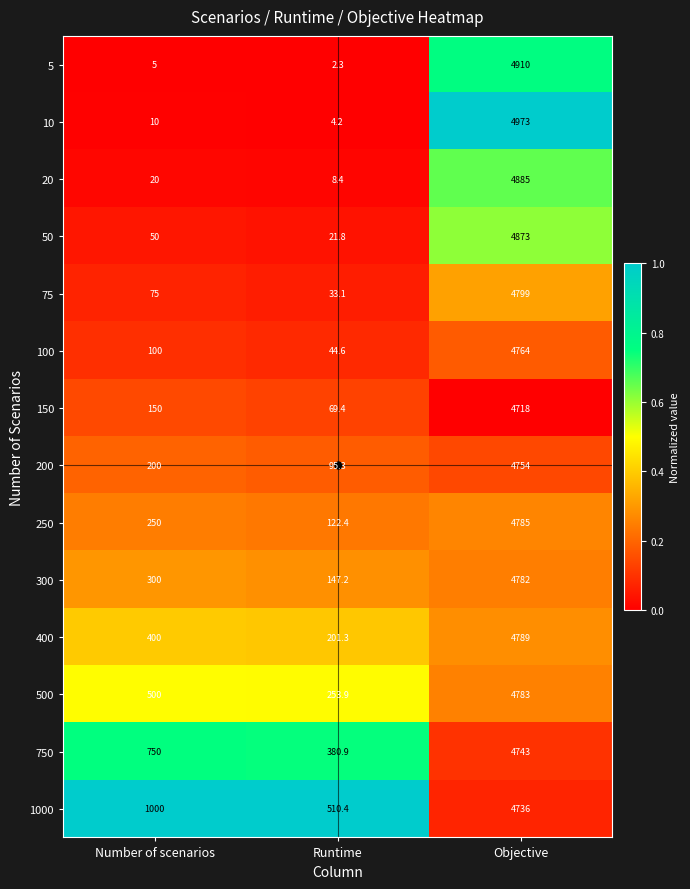

Read the 100 value at Runtime.

44.6